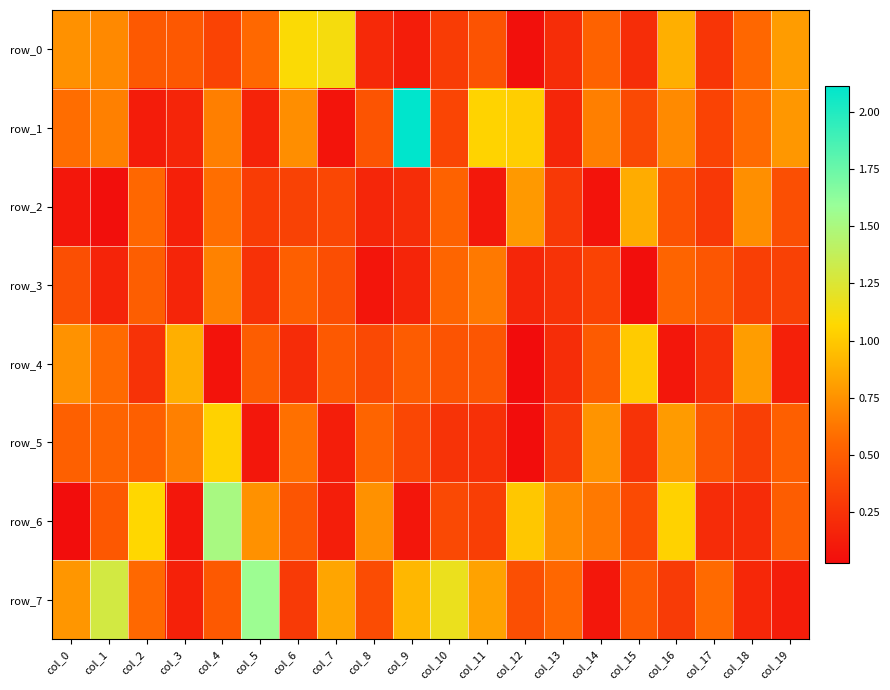

Reading left to right, list all the values displayed in this chart.

row_0: 0.7	0.7	0.5	0.5	0.4	0.6	1.1	1.1	0.2	0.1	0.3	0.4	0.1	0.2	0.5	0.2	0.9	0.3	0.6	0.8
row_1: 0.6	0.7	0.1	0.2	0.7	0.2	0.7	0.1	0.4	2.1	0.4	1.0	1.0	0.2	0.7	0.4	0.7	0.4	0.6	0.8
row_2: 0.1	0.0	0.6	0.1	0.6	0.3	0.3	0.4	0.2	0.2	0.5	0.1	0.8	0.3	0.1	0.9	0.4	0.3	0.7	0.4
row_3: 0.4	0.2	0.5	0.2	0.7	0.2	0.5	0.4	0.1	0.2	0.5	0.6	0.2	0.3	0.3	0.0	0.5	0.5	0.3	0.3
row_4: 0.7	0.6	0.3	0.9	0.1	0.5	0.2	0.5	0.4	0.5	0.4	0.5	0.0	0.2	0.5	1.0	0.1	0.2	0.8	0.1
row_5: 0.5	0.5	0.5	0.7	1.0	0.1	0.6	0.1	0.5	0.4	0.3	0.2	0.0	0.3	0.8	0.3	0.8	0.5	0.3	0.5
row_6: 0.0	0.5	1.1	0.1	1.5	0.7	0.5	0.1	0.7	0.1	0.4	0.3	1.0	0.7	0.6	0.4	1.0	0.2	0.2	0.5
row_7: 0.8	1.3	0.6	0.1	0.5	1.6	0.3	0.8	0.4	0.9	1.2	0.8	0.4	0.6	0.1	0.5	0.3	0.6	0.2	0.1